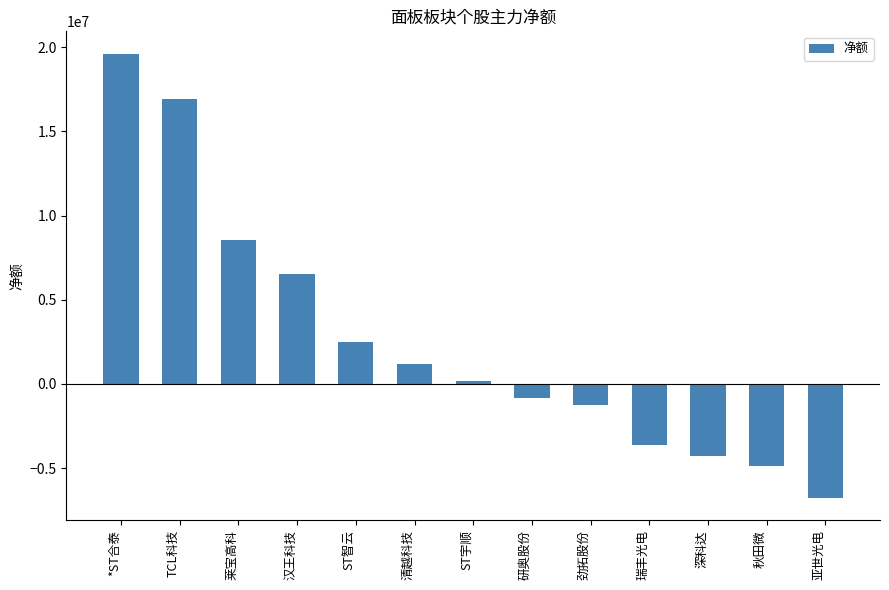

How many data points does each series have?

13